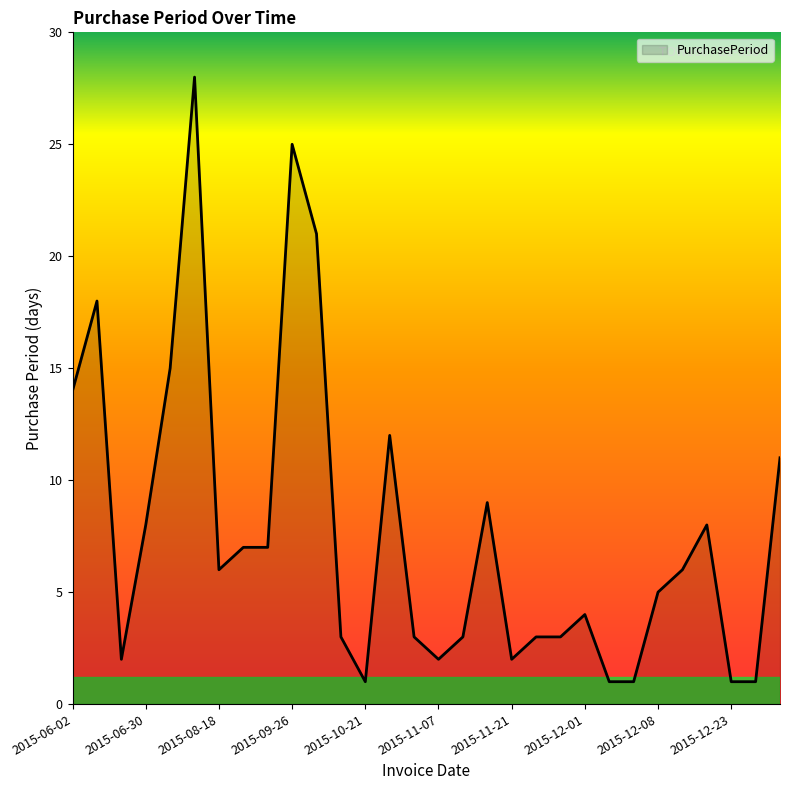

Count the number of data series in this chart.

1